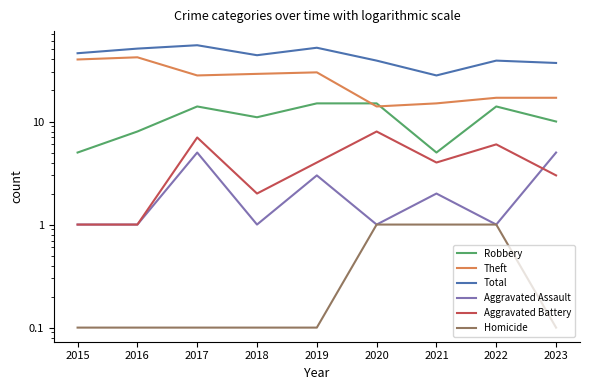

True or false: Aggravated Assault and Theft intersect in this chart.

False